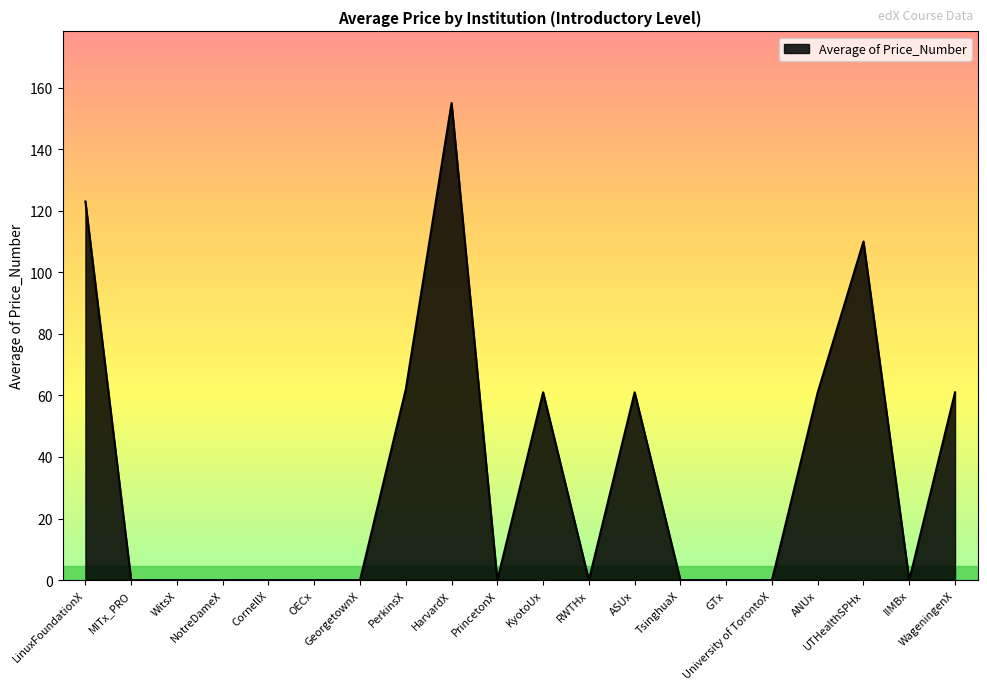

The value at HarvardX is 155. True or false?

True